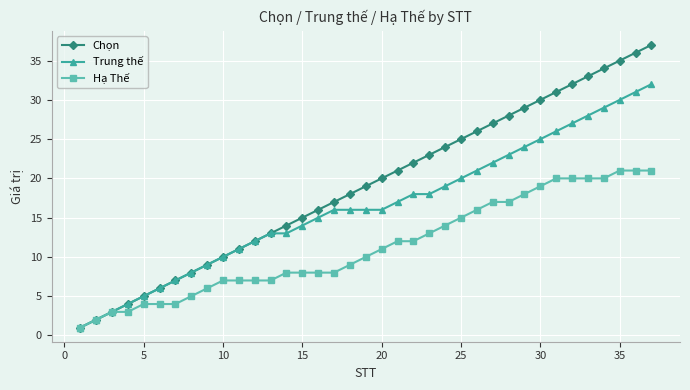

List the series in order of their peak value, lowest first.

Hạ Thế, Trung thế, Chọn